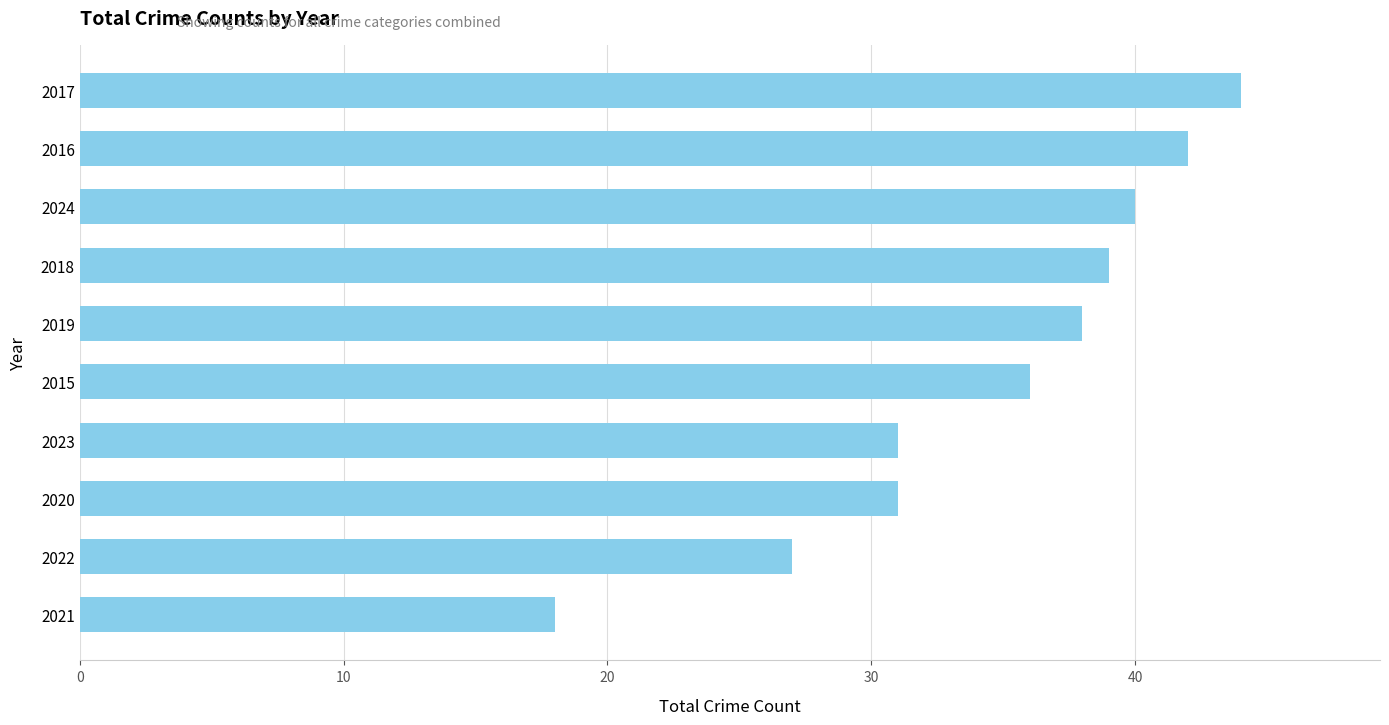

Reading bottom to top, extract all data points from this chart.

18	27	31	31	36	38	39	40	42	44